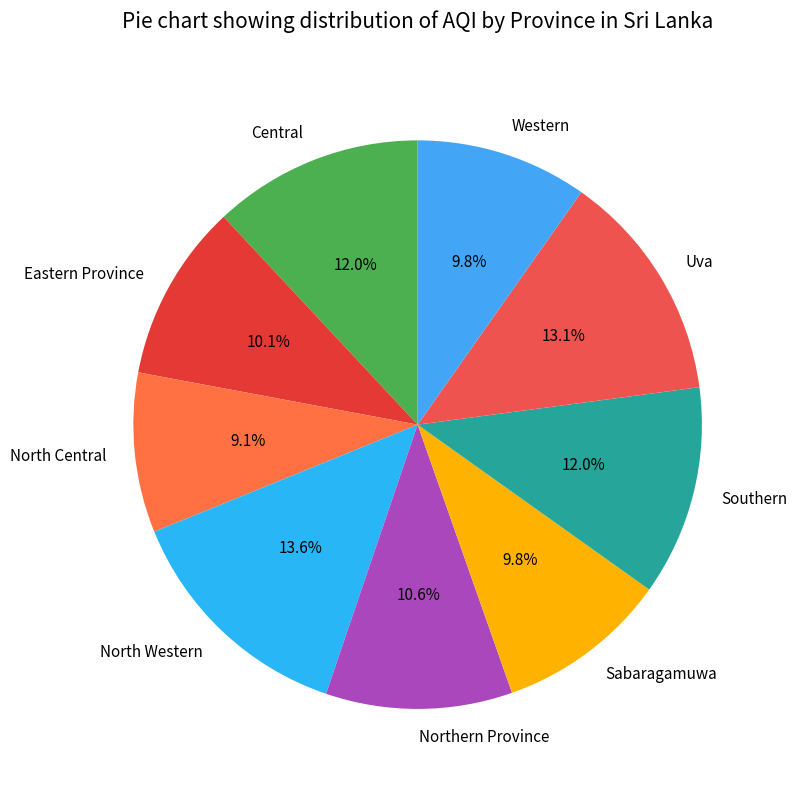

What portion of the pie excludes Sabaragamuwa?

90.2%